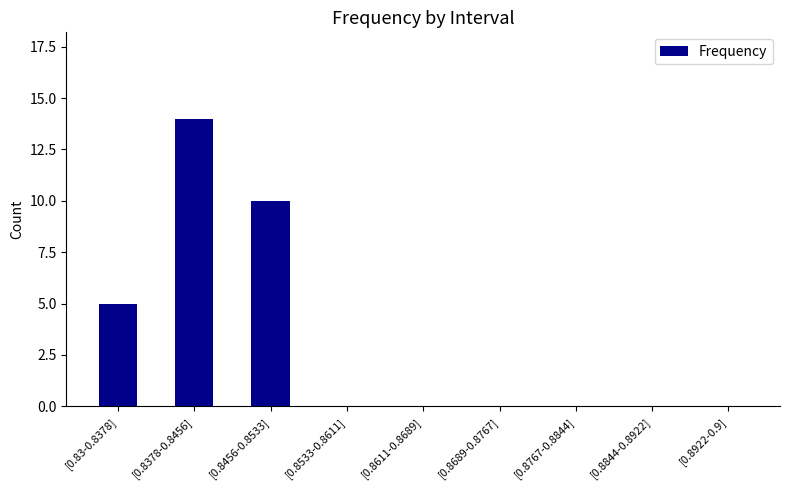

The value at [0.8533-0.8611] is 6. True or false?

False